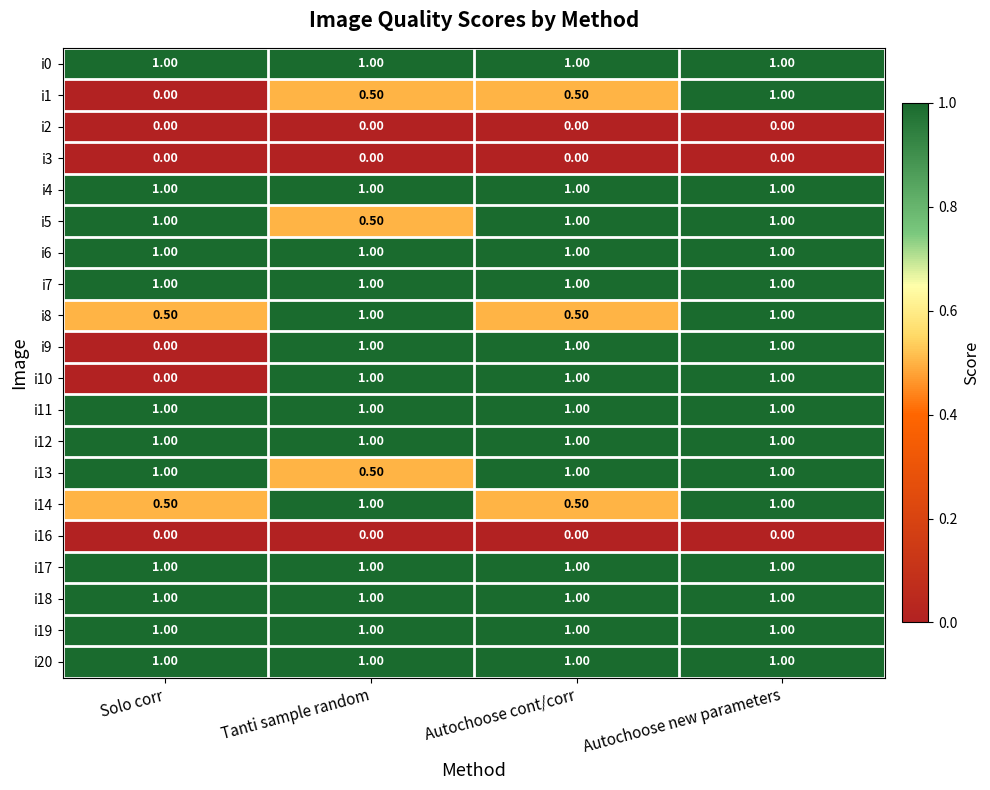

What is the spread (max minus min) of values at Autochoose cont/corr?

1.0